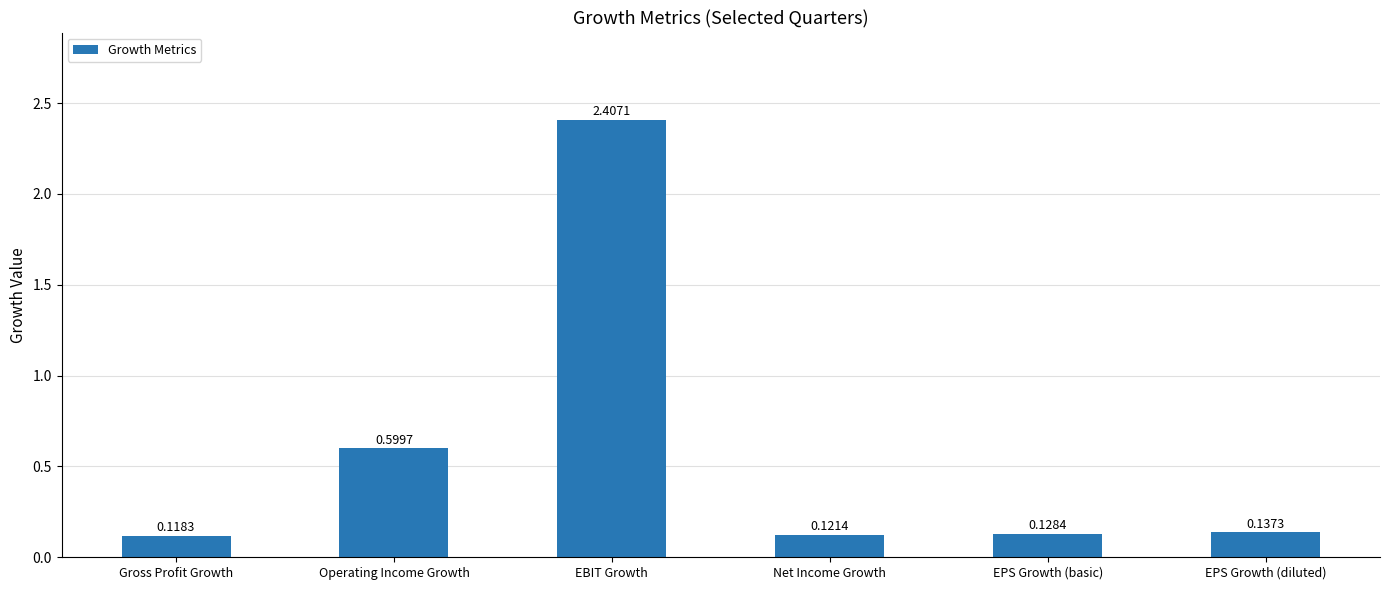

Rank the categories by value from highest to lowest.

EBIT Growth, Operating Income Growth, EPS Growth (diluted), EPS Growth (basic), Net Income Growth, Gross Profit Growth